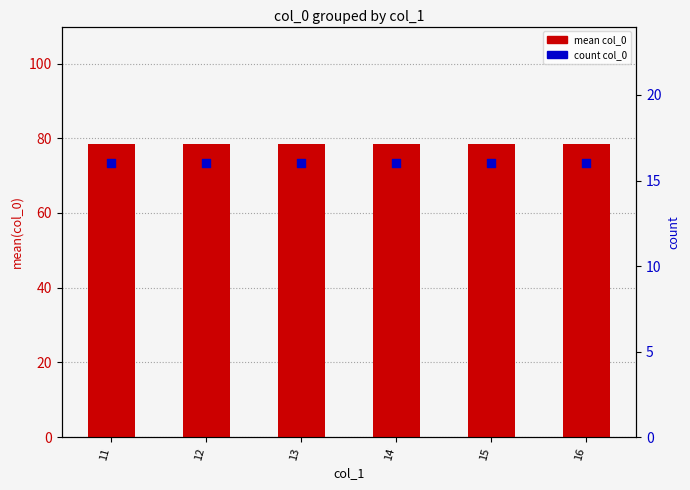

Which series has the largest Y range (max minus min)?

mean col_0